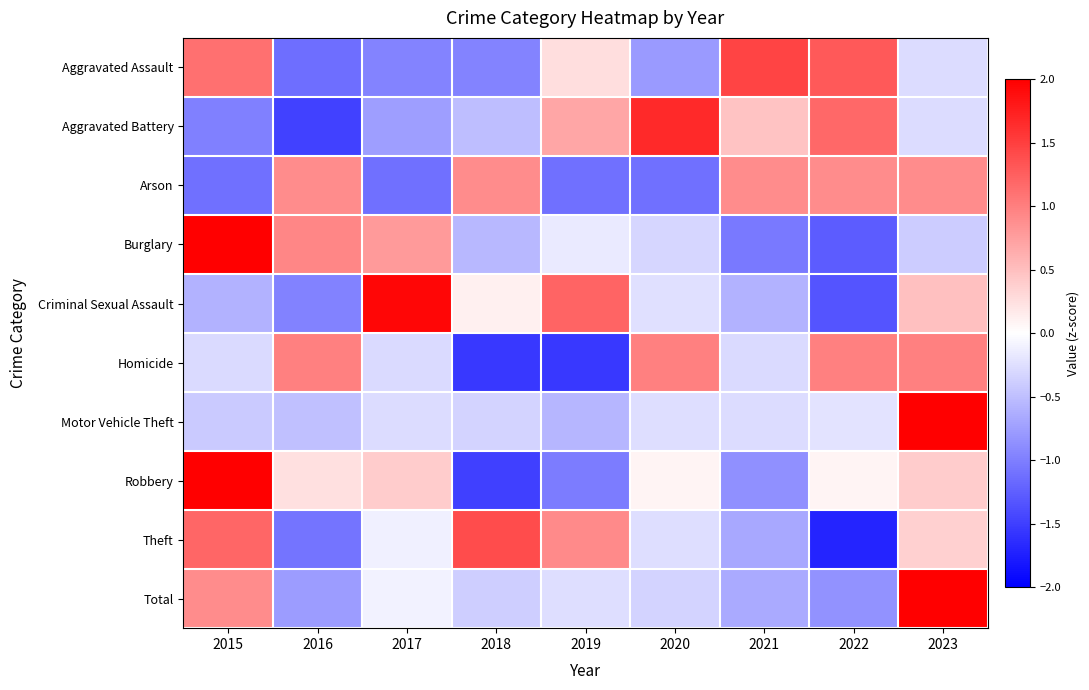

What is the difference between the highest and lowest values at 2023?

3.2